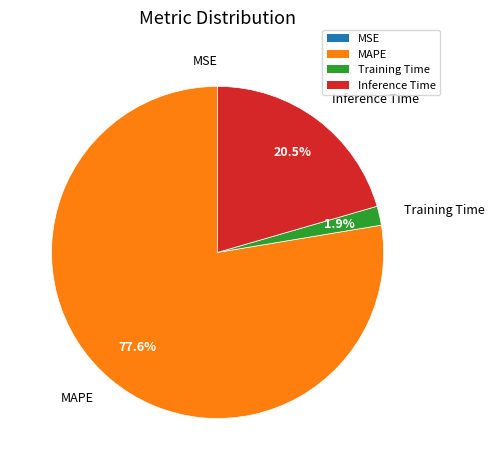

What percentage is NOT represented by Inference Time?

79.5%